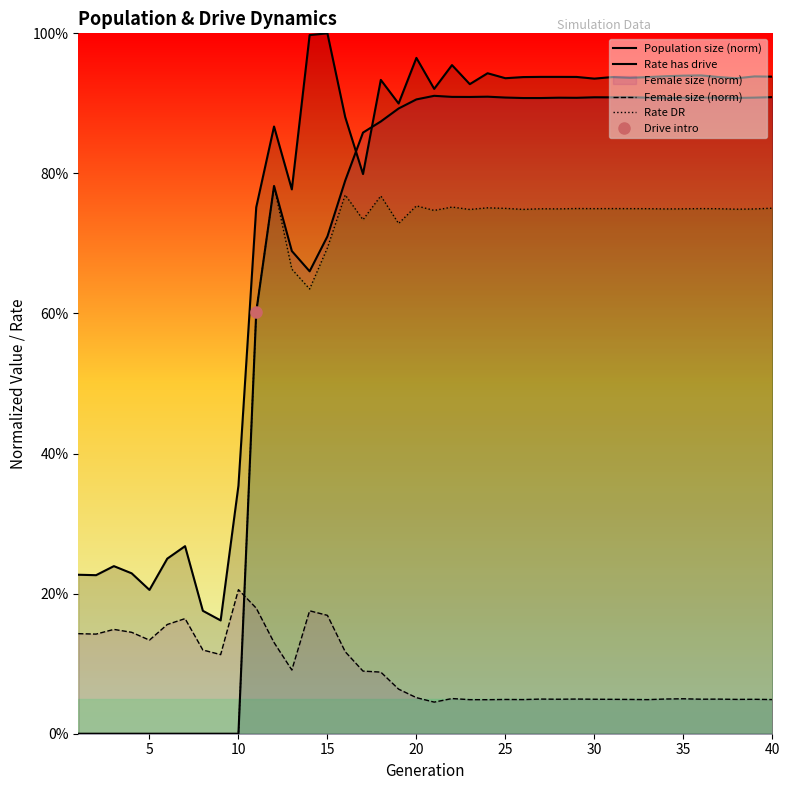

True or false: Population size (norm) and Rate DR cross at least once.

False